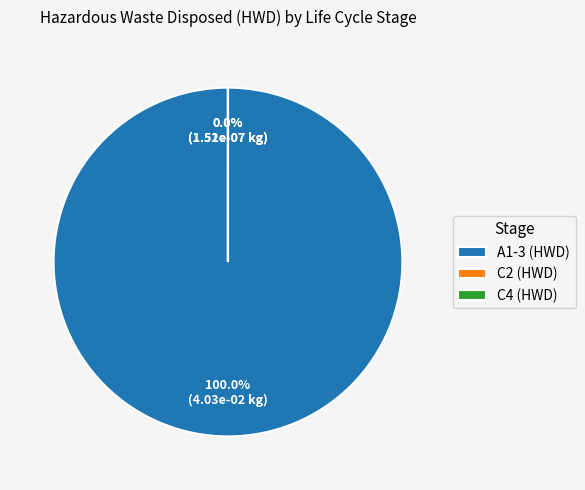

Count the number of slices in the pie.

3